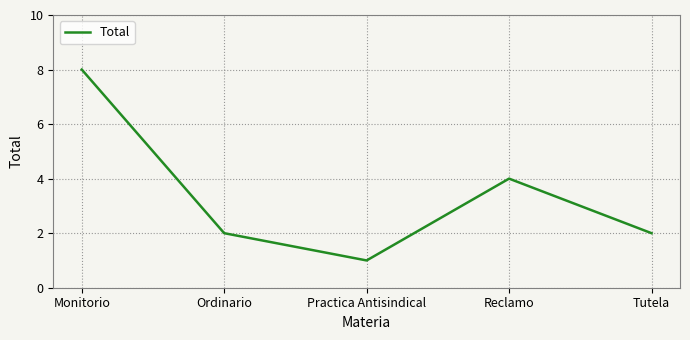

At which category does the data reach its first local valley?

Practica Antisindical